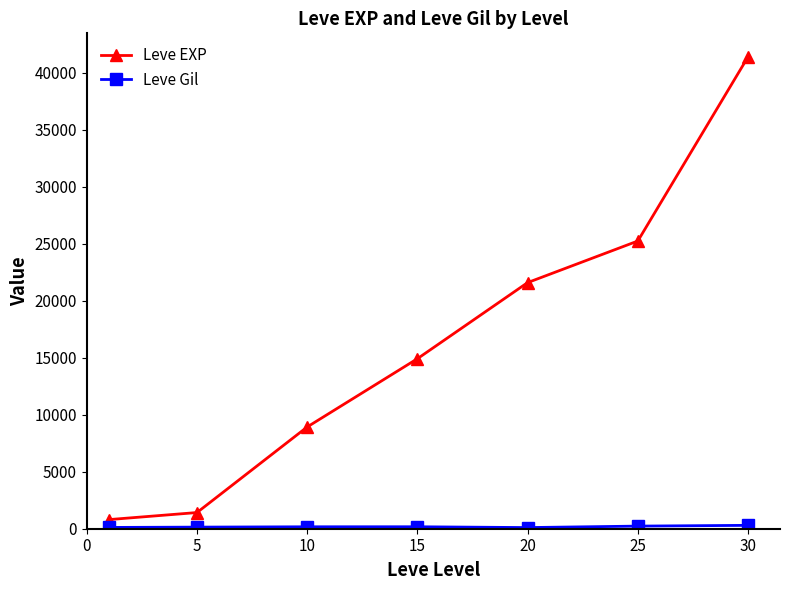

What is the difference between the maximum and minimum values in the Leve EXP series?

40610